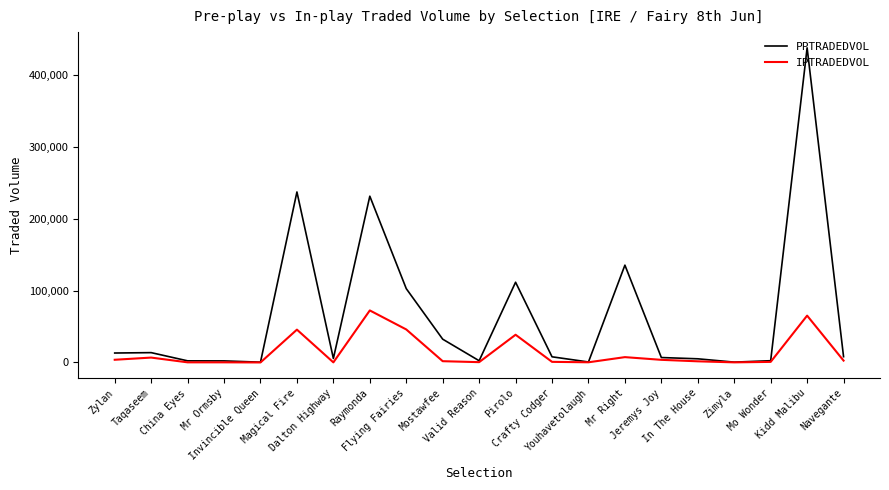

List the series in order of their peak value, lowest first.

IPTRADEDVOL, PPTRADEDVOL